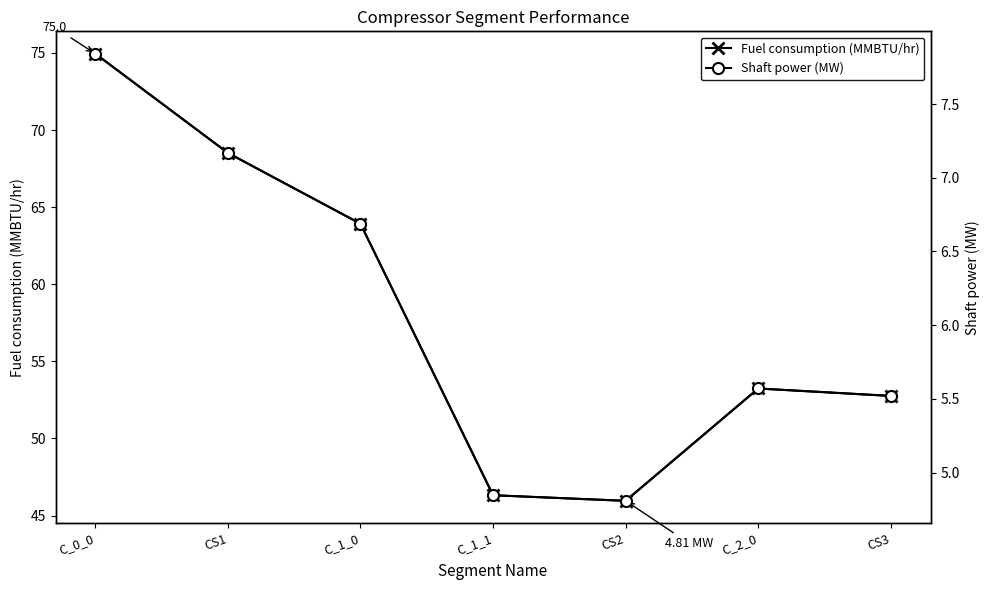

What is the label of the 1st point from the right?

CS3